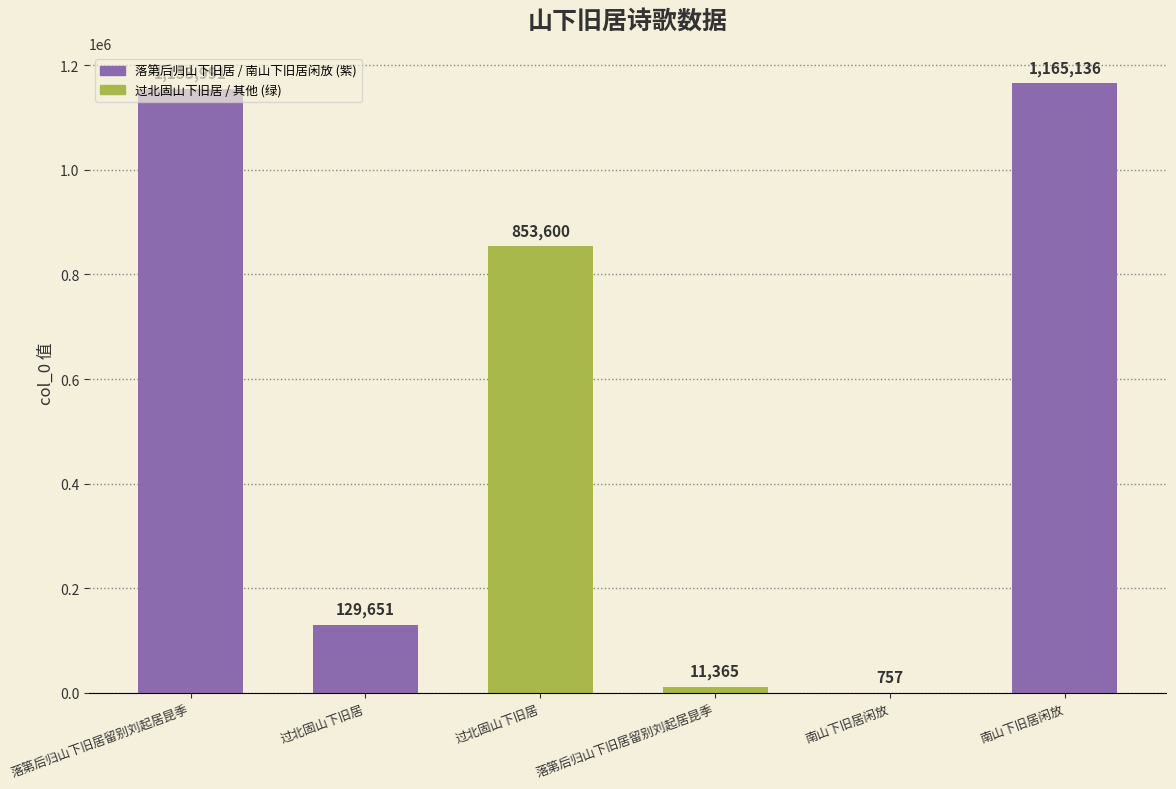

Count the number of data series in this chart.

1